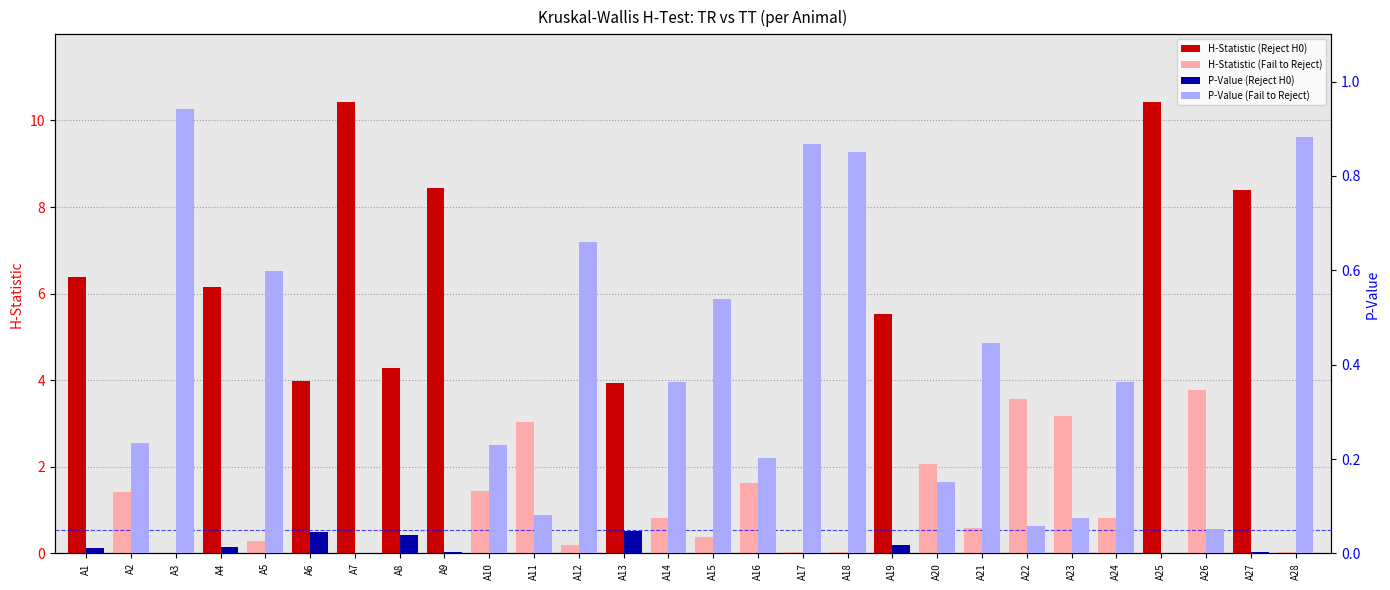

At how many categories does at least one series exceed 4?

8